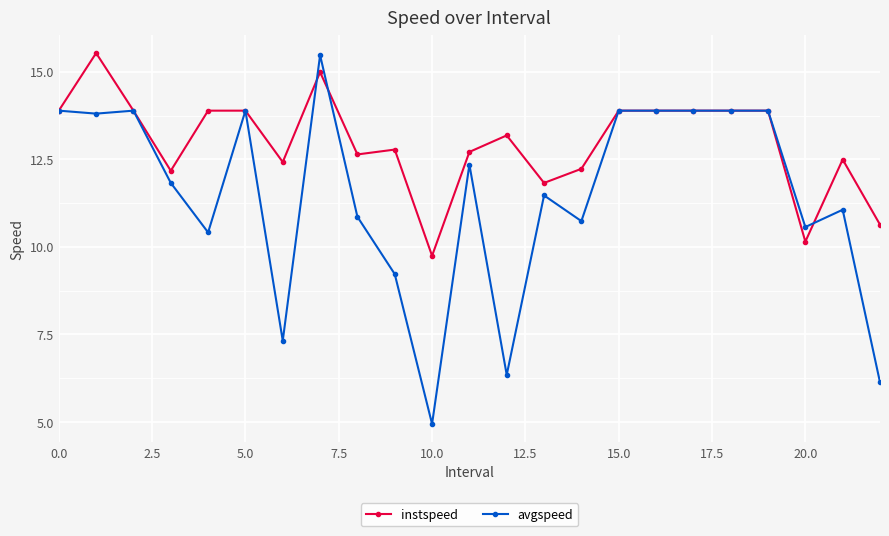

What is the value of the avgspeed point at the 7th from the left?

7.3